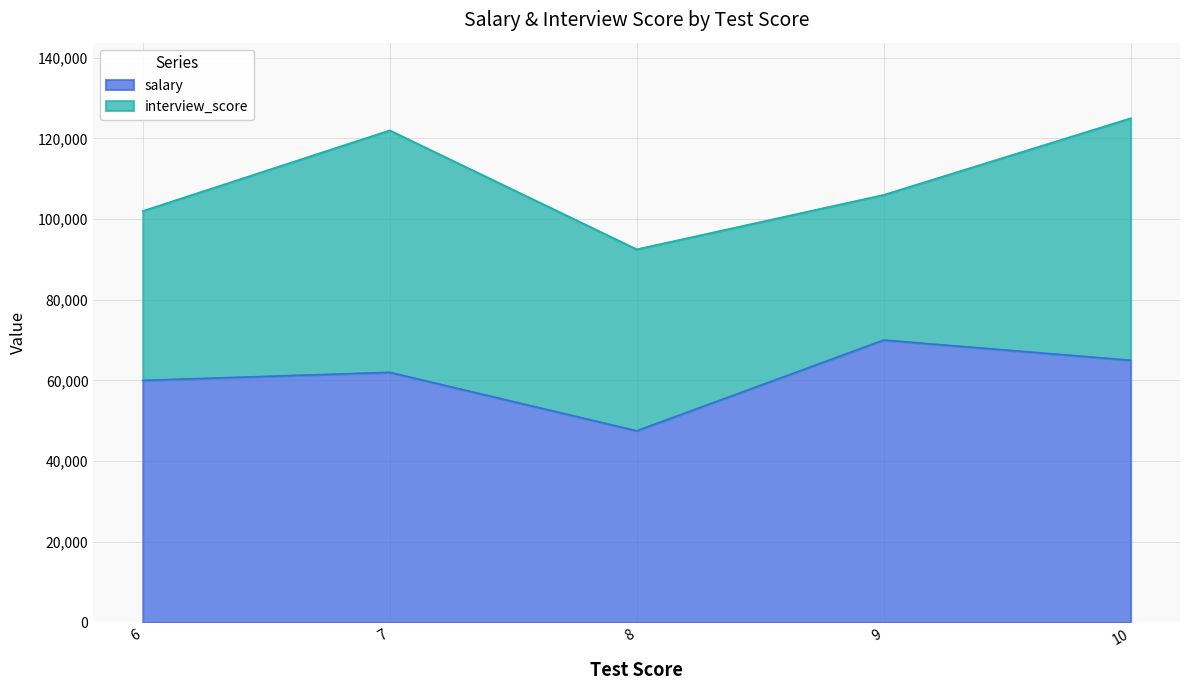

Rank the categories by value from highest to lowest.

9, 10, 7, 6, 8